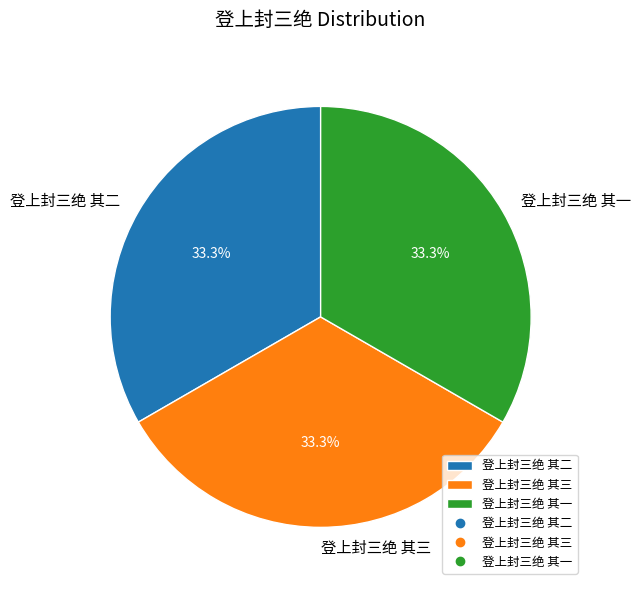

What percentage is the 登上封三绝 其一 slice, to the nearest percent?

33%